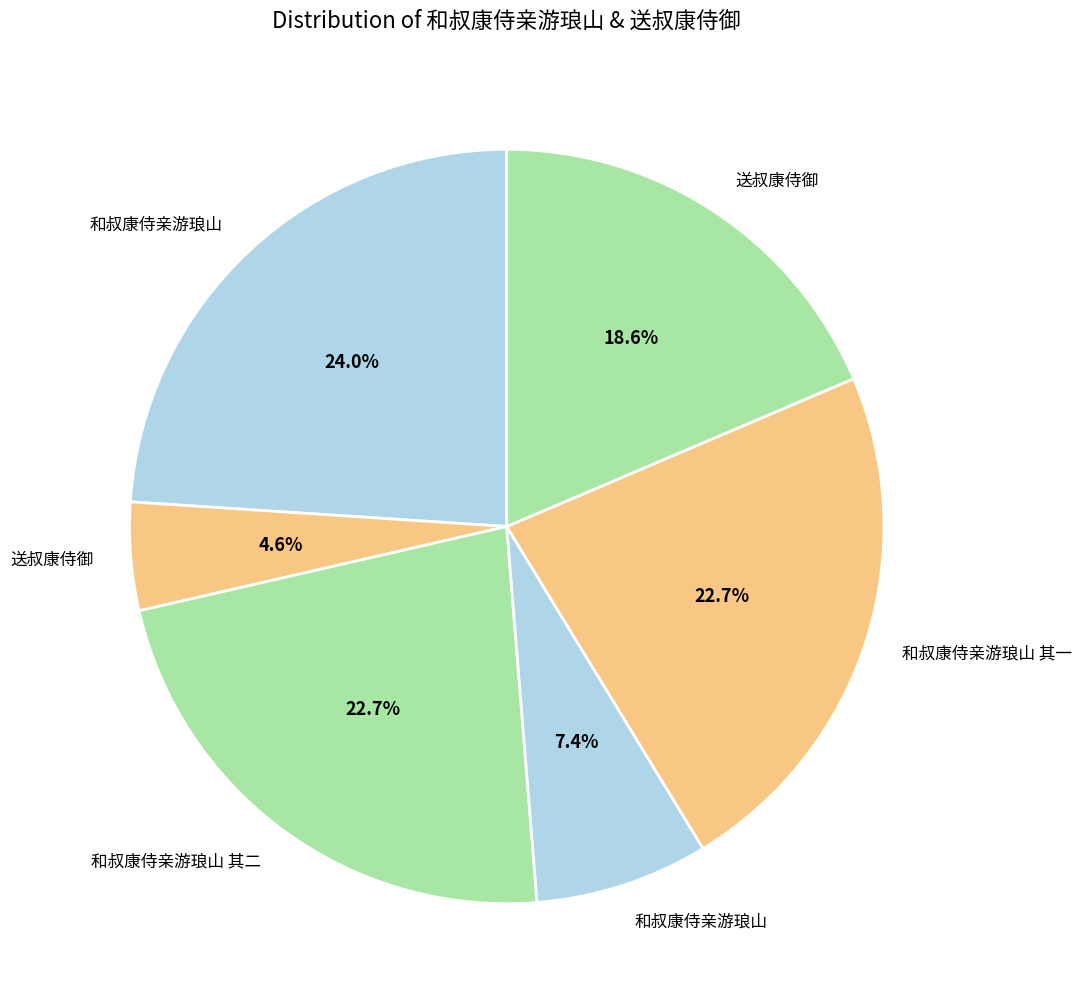

Count the number of slices in the pie.

6